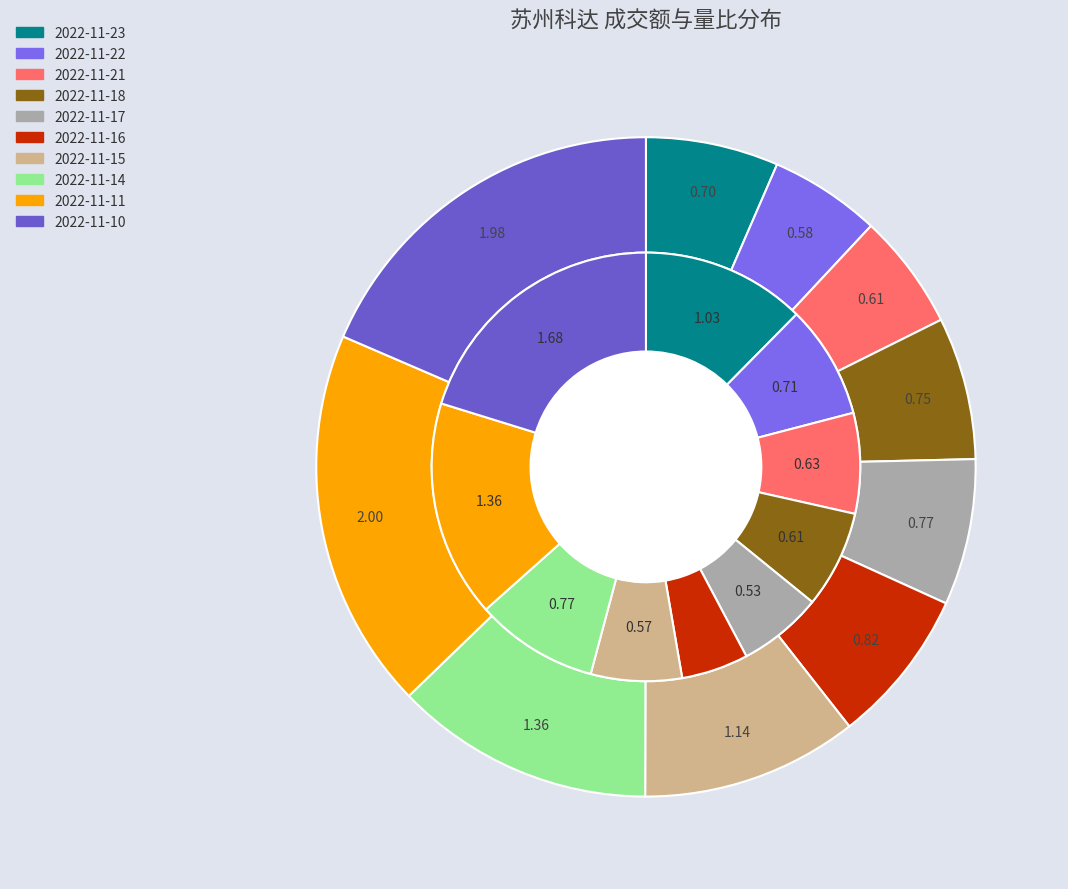

How many segments does this pie chart have?

10